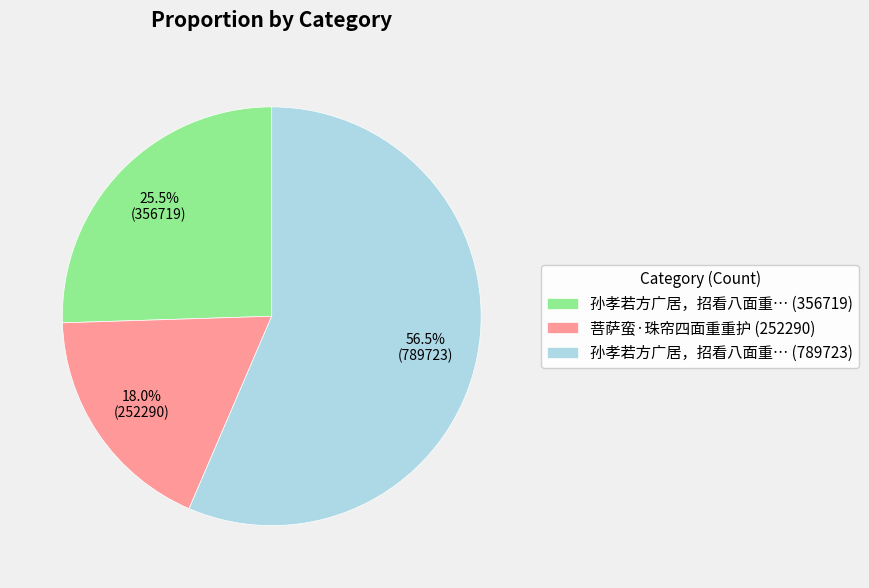

Is 孙孝若方广居，招看八面重… (356719) the majority of the pie?

No